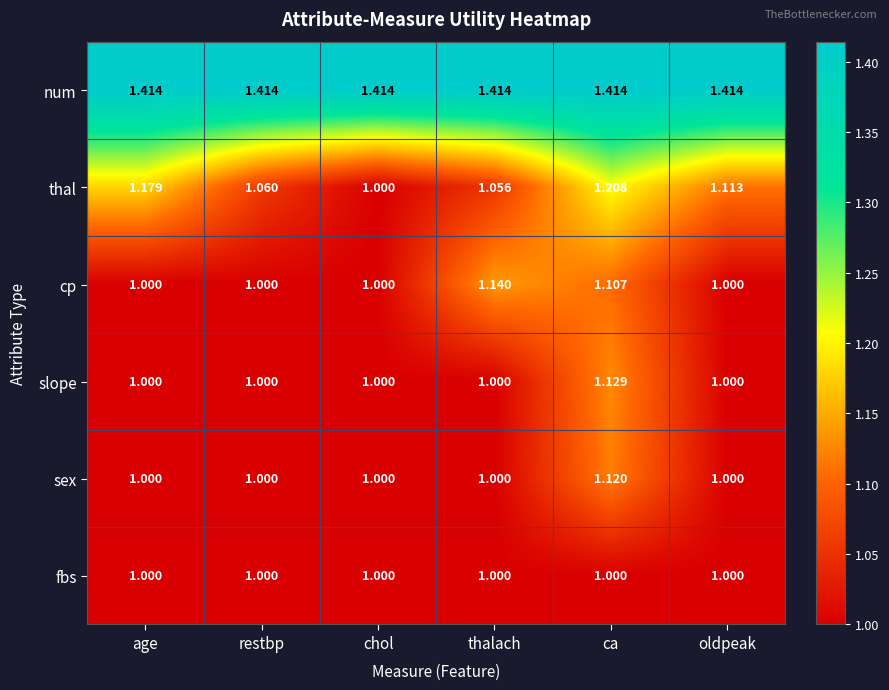

Between age and chol, which series saw the biggest shift?

thal